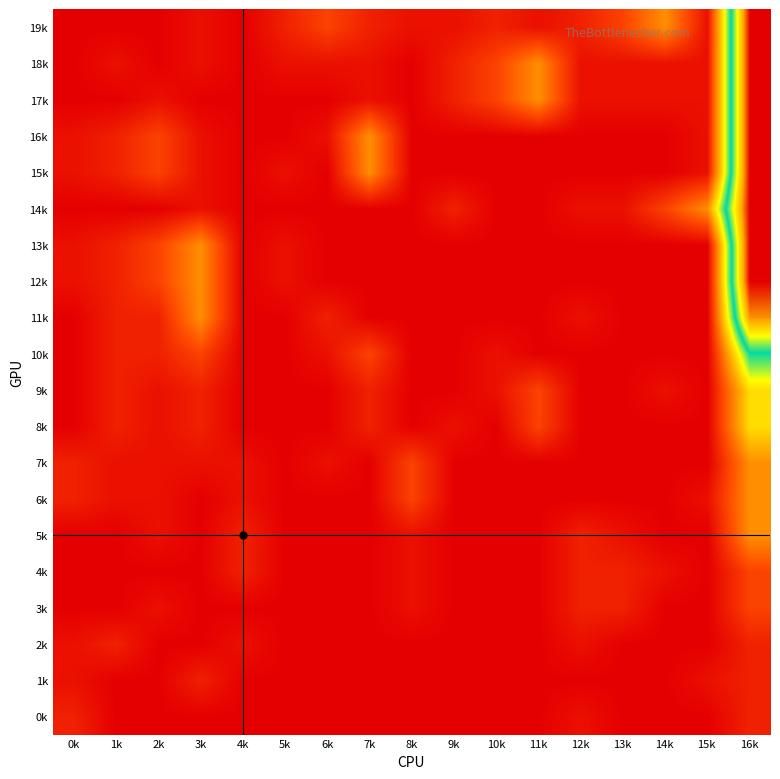

What is the maximum value shown in the chart?

64